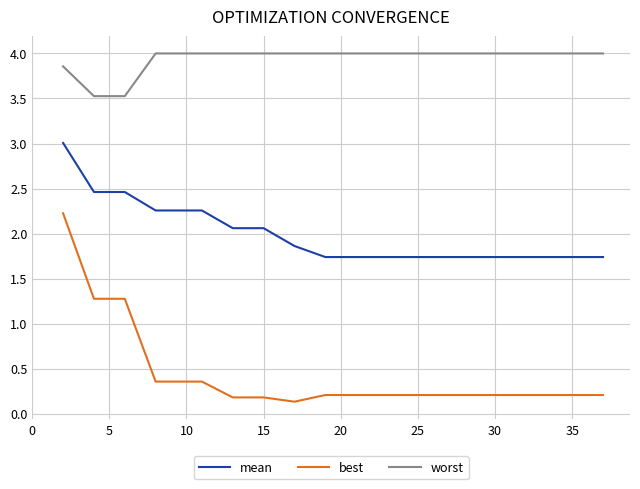

Rank the series by their average value, from highest to lowest.

worst, mean, best